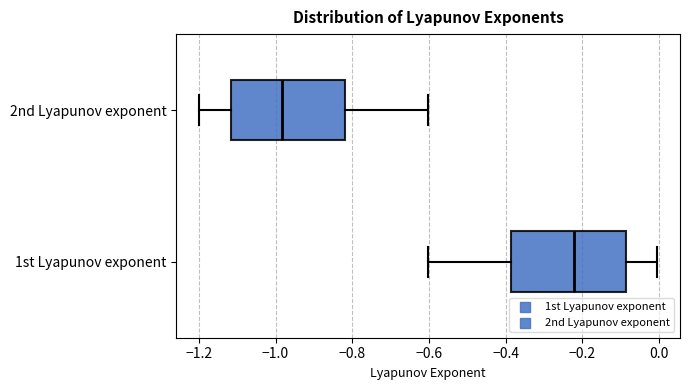

Reading bottom to top, read every box against the x-axis: the position of its median line, the range the box covers, and the ends of its whiskers. The values are not printed on the chart, so give them approximately, as read against the axis.

1st Lyapunov exponent: median -0.22, box -0.38 to -0.08, whiskers -0.60 to 0.00
2nd Lyapunov exponent: median -0.98, box -1.12 to -0.82, whiskers -1.20 to -0.60